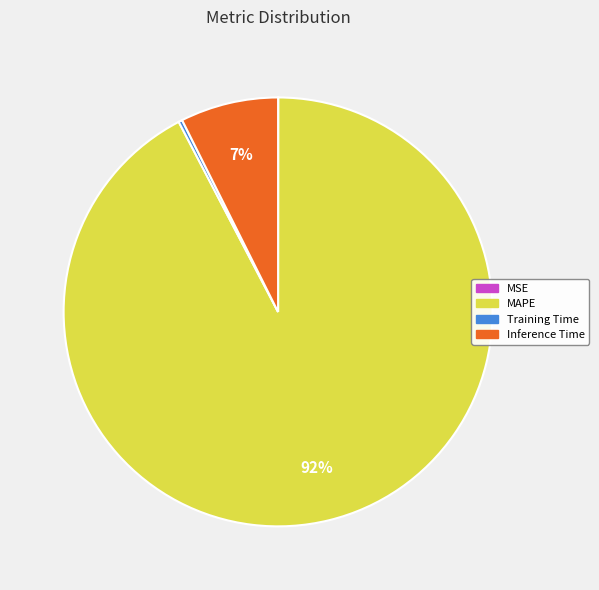

Is there any slice that represents more than half of the pie?

Yes